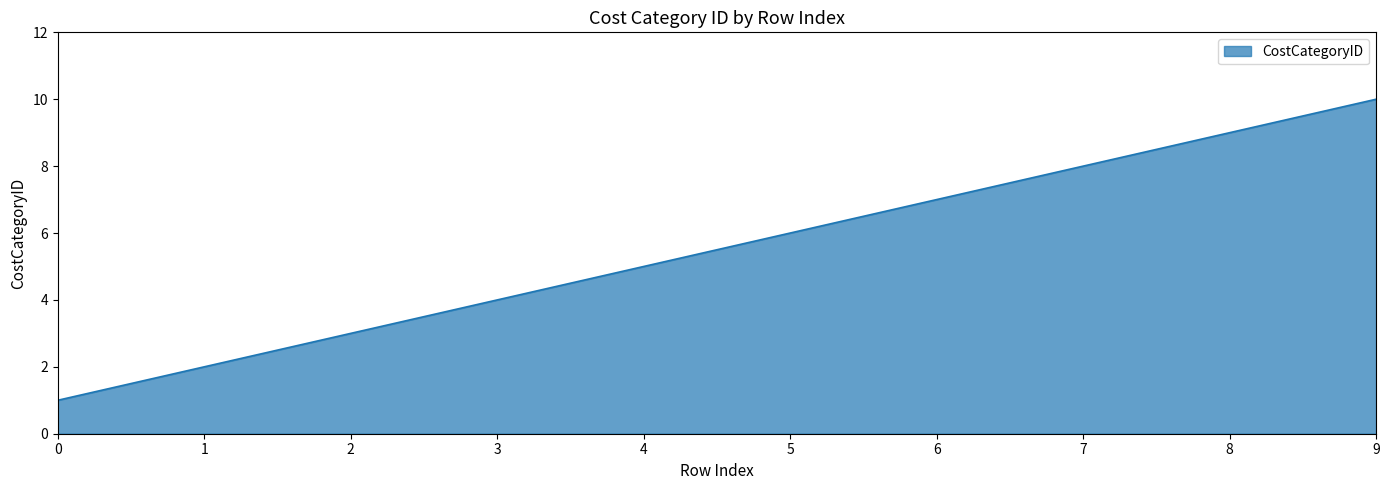

Is it true that the value at 0 is 2?

False